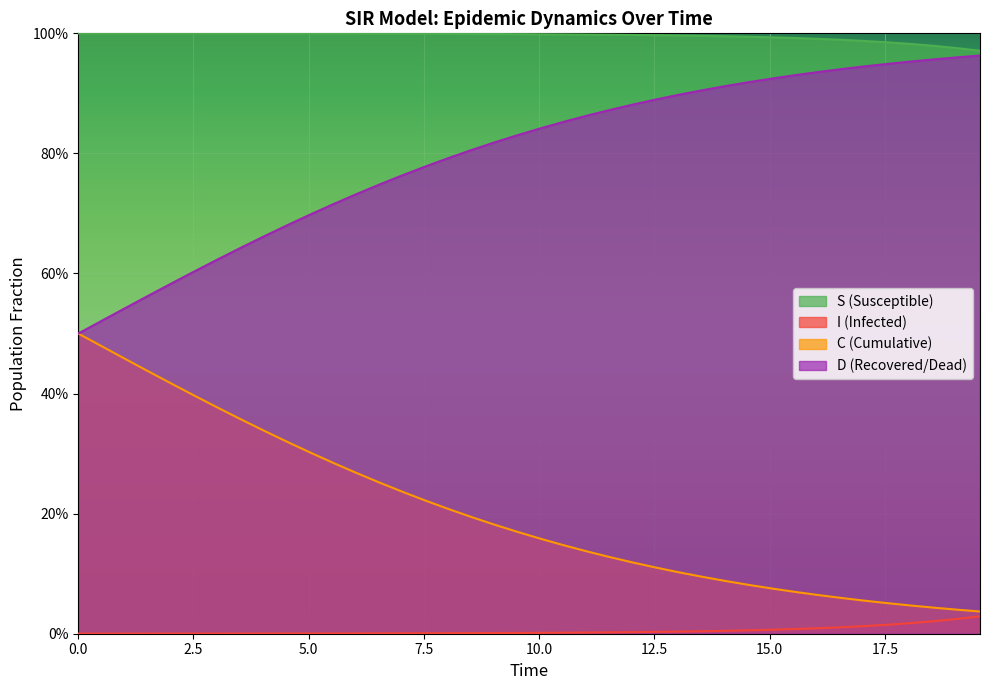

What is the greatest value displayed?

1.0